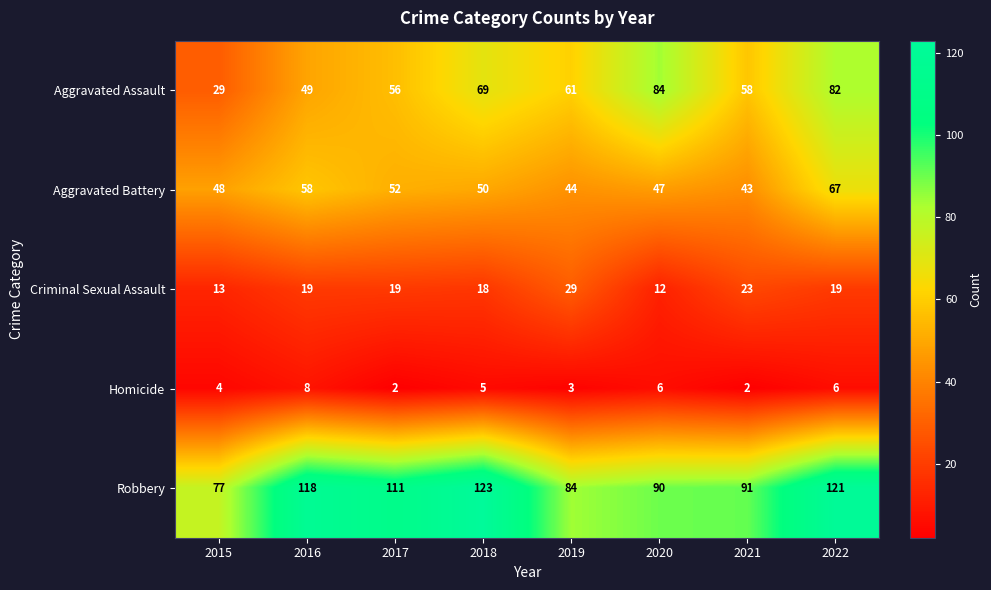

Between 2019 and 2020, which series saw the biggest shift?

Aggravated Assault